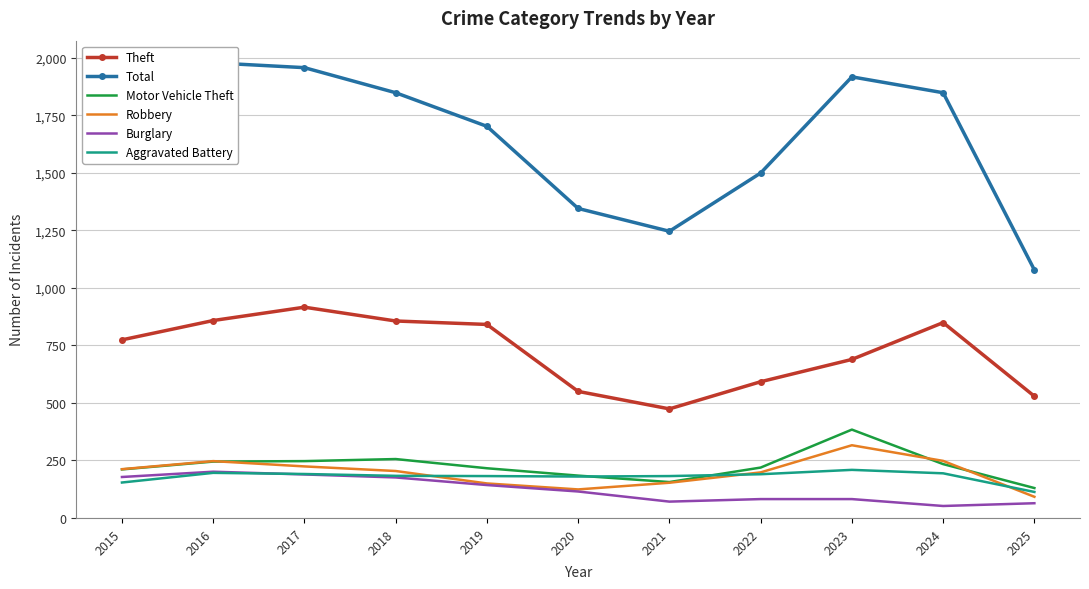

How many lines are shown in the chart?

6